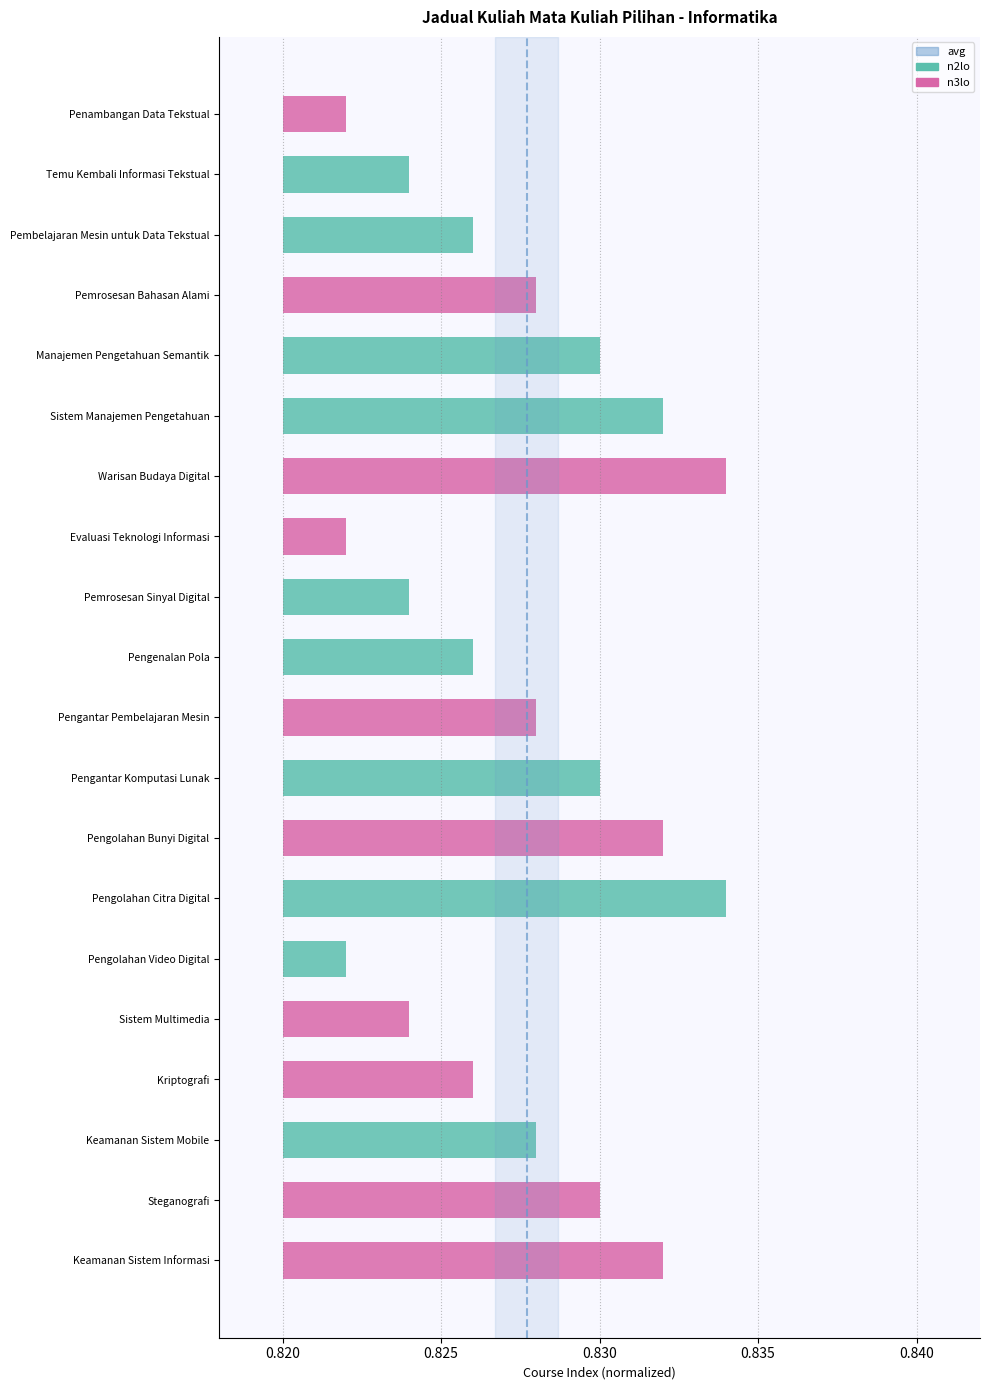

Count the number of categories in the chart.

2